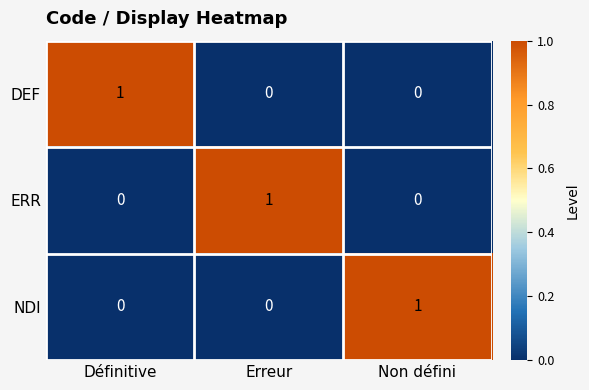

How many series are shown in this chart?

3